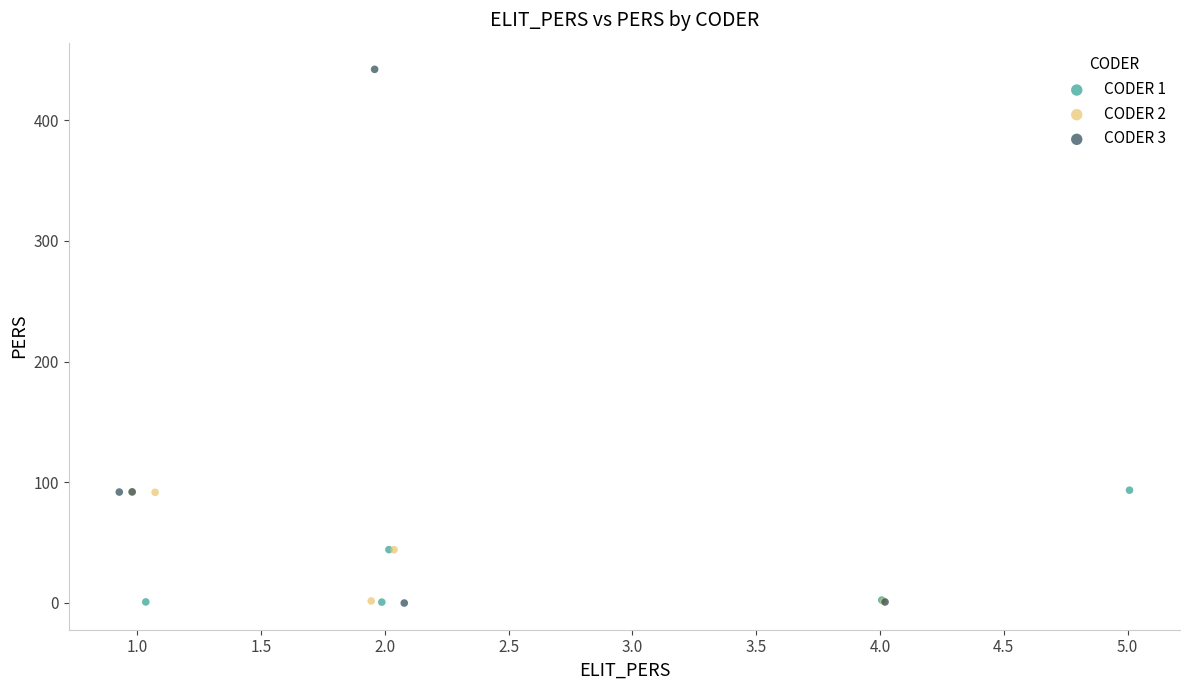

Which series has the widest spread of Y values?

CODER 3